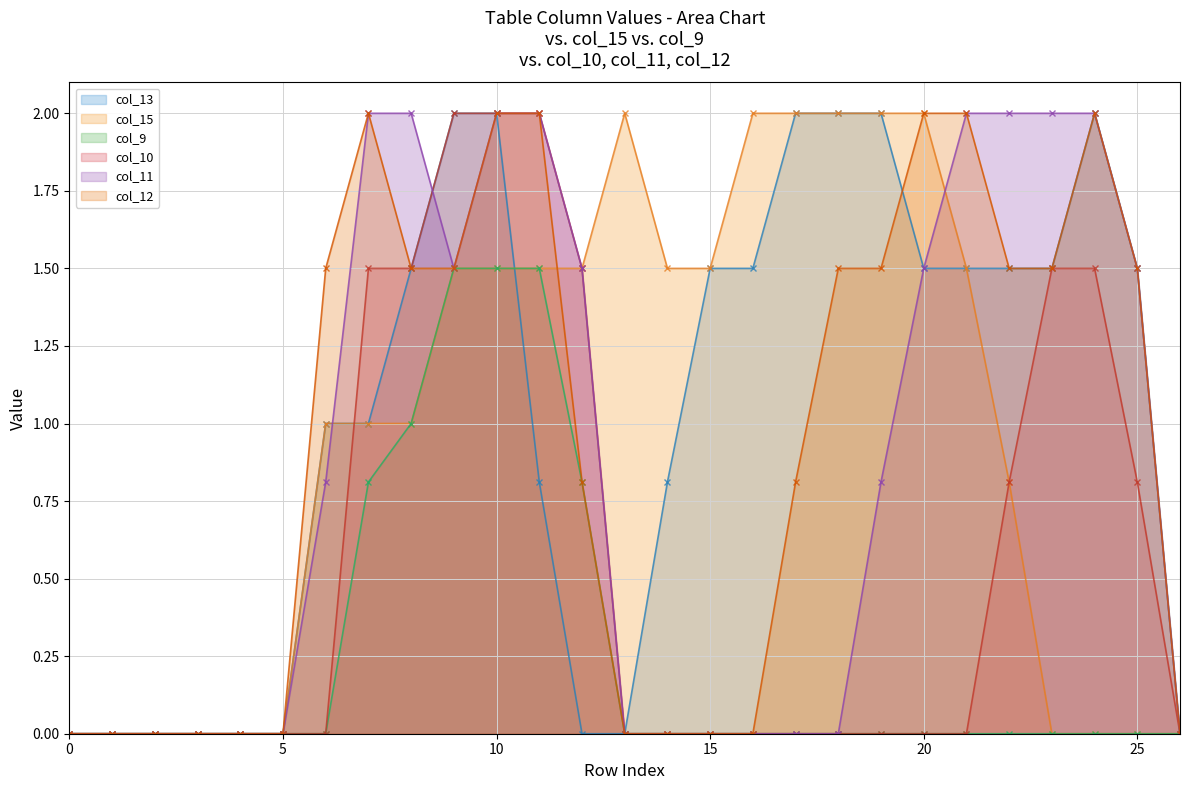

Reading left to right, extract all data points from this chart.

col_13: 0.0	0.0	0.0	0.0	0.0	0.0	1.0	1.0	1.5	2.0	2.0	0.8	0.0	0.0	0.8	1.5	1.5	2.0	2.0	2.0	1.5	1.5	1.5	1.5	2.0	1.5	0.0
col_15: 0.0	0.0	0.0	0.0	0.0	0.0	1.0	1.0	1.0	1.5	1.5	1.5	1.5	2.0	1.5	1.5	2.0	2.0	2.0	2.0	2.0	1.5	0.8	0.0	0.0	0.0	0.0
col_9: 0.0	0.0	0.0	0.0	0.0	0.0	0.0	0.8	1.0	1.5	1.5	1.5	0.8	0.0	0.0	0.0	0.0	0.0	0.0	0.0	0.0	0.0	0.0	0.0	0.0	0.0	0.0
col_10: 0.0	0.0	0.0	0.0	0.0	0.0	0.0	1.5	1.5	2.0	2.0	2.0	1.5	0.0	0.0	0.0	0.0	0.0	0.0	0.0	0.0	0.0	0.8	1.5	1.5	0.8	0.0
col_11: 0.0	0.0	0.0	0.0	0.0	0.0	0.8	2.0	2.0	1.5	2.0	2.0	1.5	0.0	0.0	0.0	0.0	0.0	0.0	0.8	1.5	2.0	2.0	2.0	2.0	1.5	0.0
col_12: 0.0	0.0	0.0	0.0	0.0	0.0	1.5	2.0	1.5	1.5	2.0	2.0	0.8	0.0	0.0	0.0	0.0	0.8	1.5	1.5	2.0	2.0	1.5	1.5	2.0	1.5	0.0